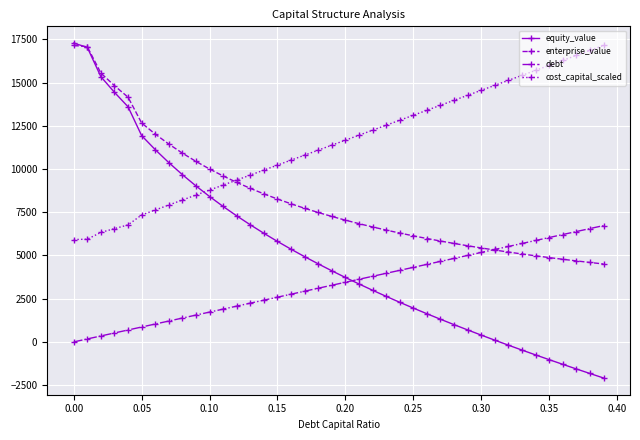

Which series has the largest total across all categories?

cost_capital_scaled